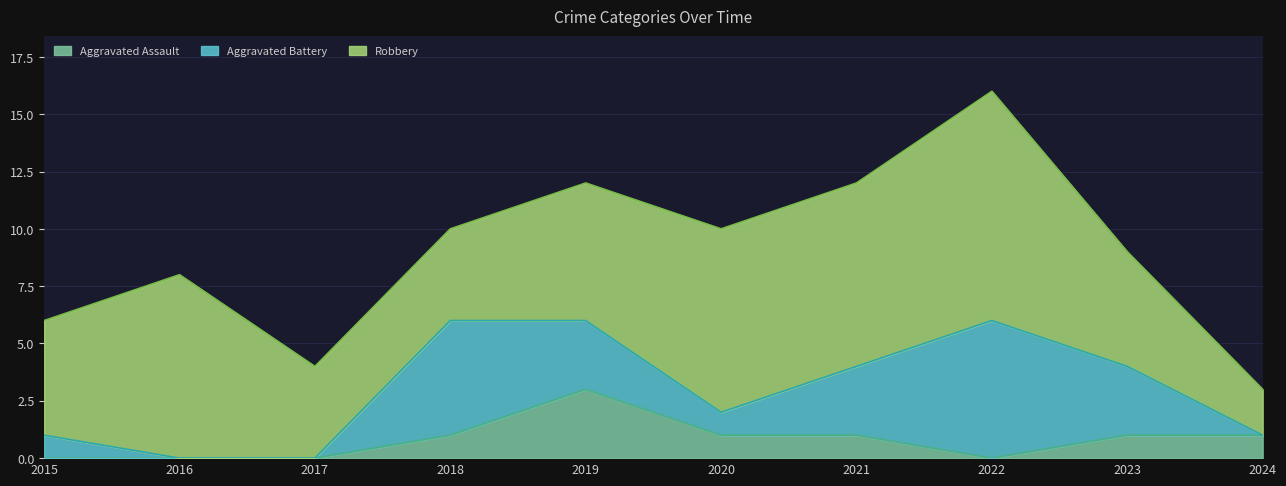

List the series in order of their overall mean, lowest first.

Aggravated Assault, Aggravated Battery, Robbery